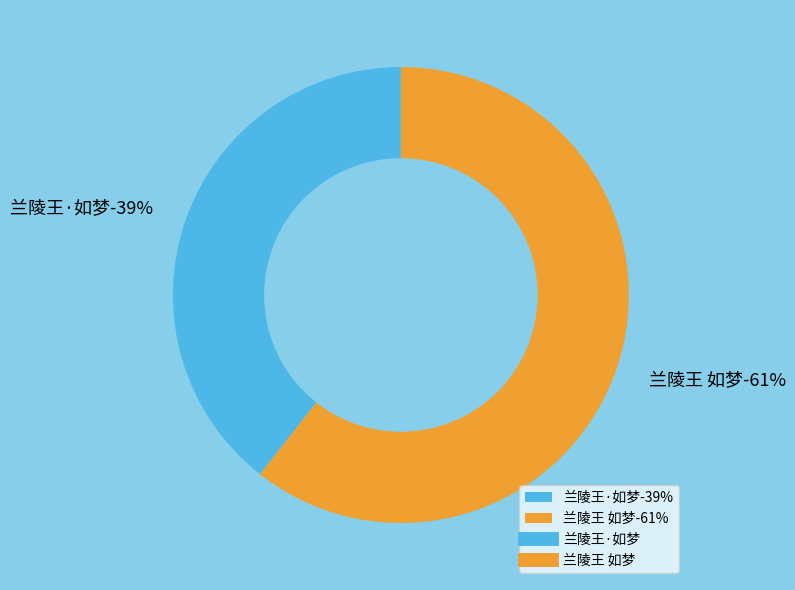

To the nearest percent, what percentage of the pie is 兰陵王 如梦?

61%